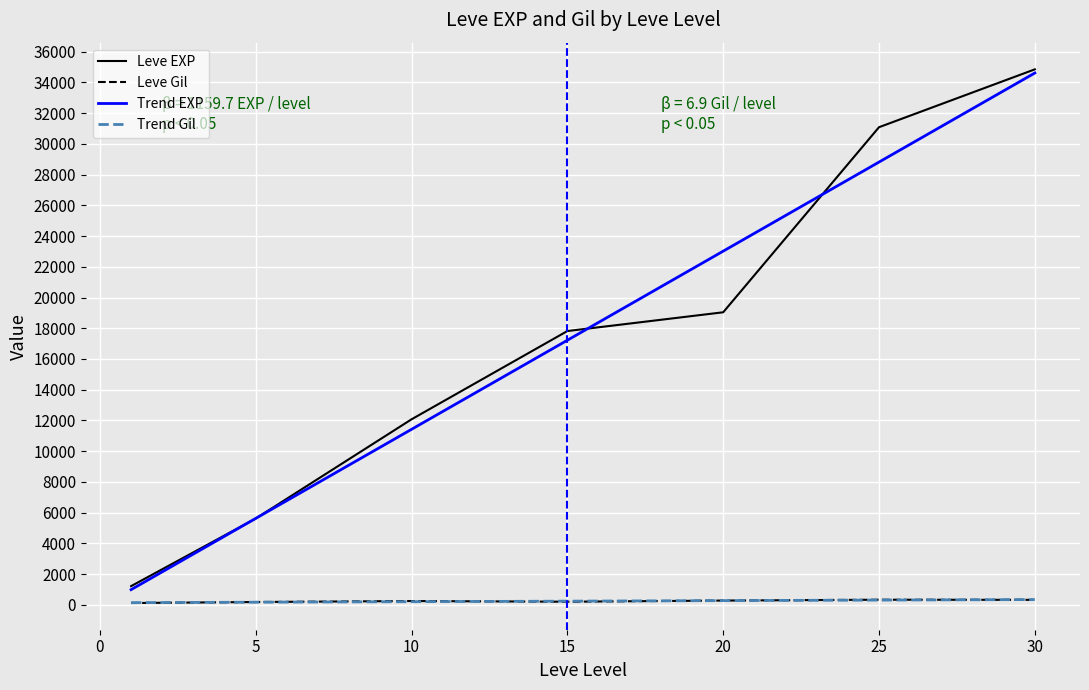

What are all the series names shown in the legend?

Leve EXP, Leve Gil, Trend EXP, Trend Gil